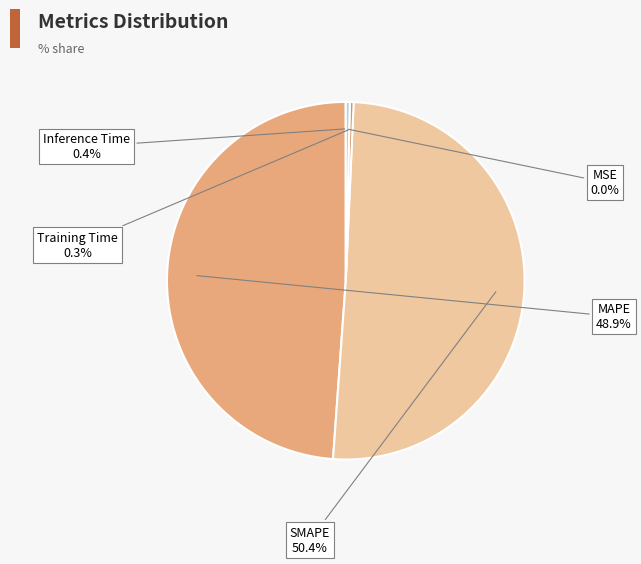

True or false: Inference Time accounts for 0% of the total.

True